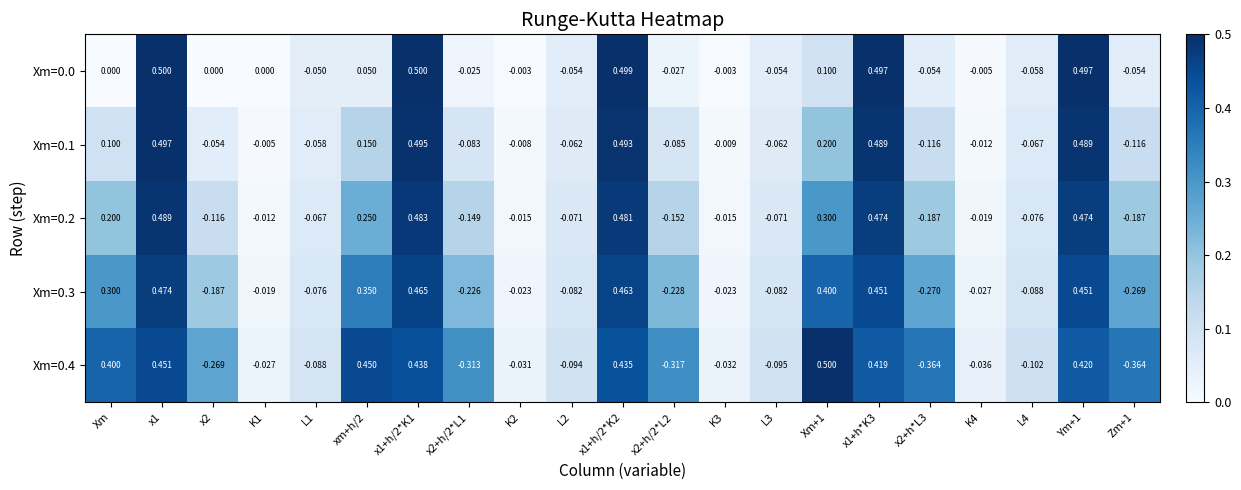

Is the value of Xm=0.3 at x2+h/2*L1 greater than the value of Xm=0.0 at K1?

No